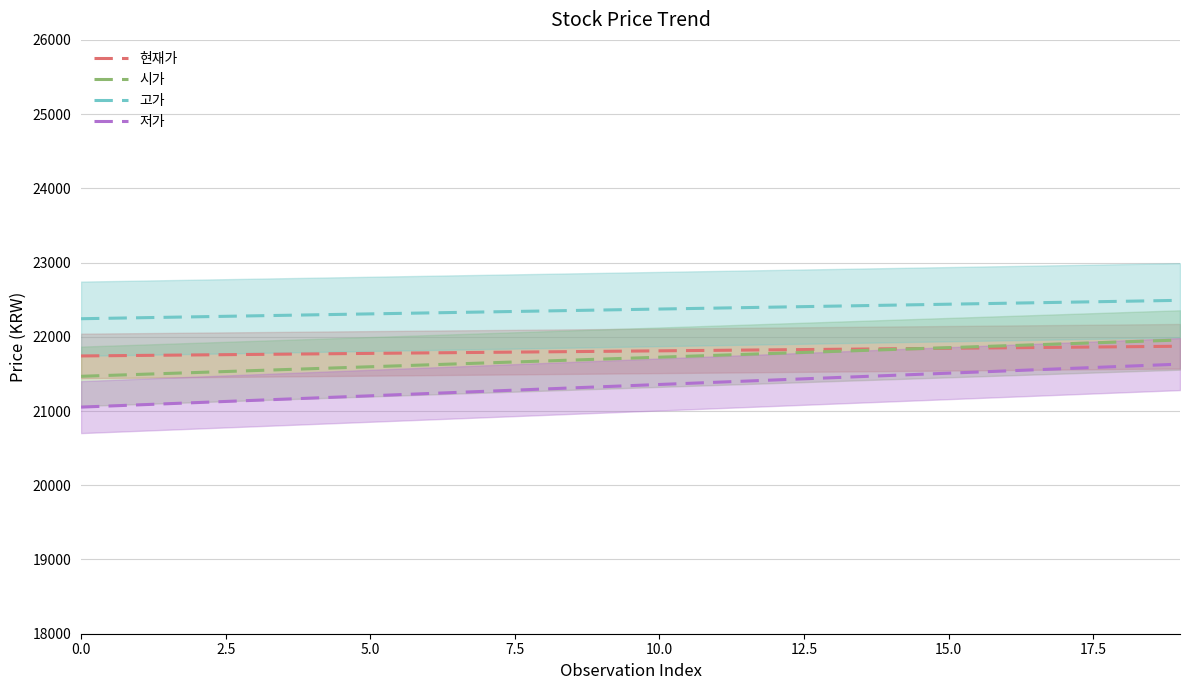

What is the value of the 현재가 point at the 15th from the left?

21838.5